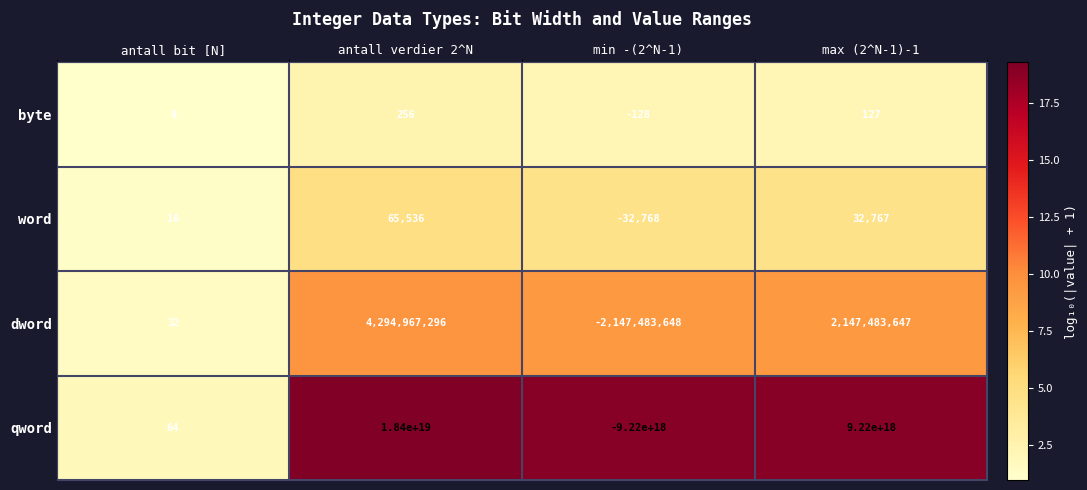

The value of qword at antall verdier 2^N is 18400000000000000000. True or false?

True